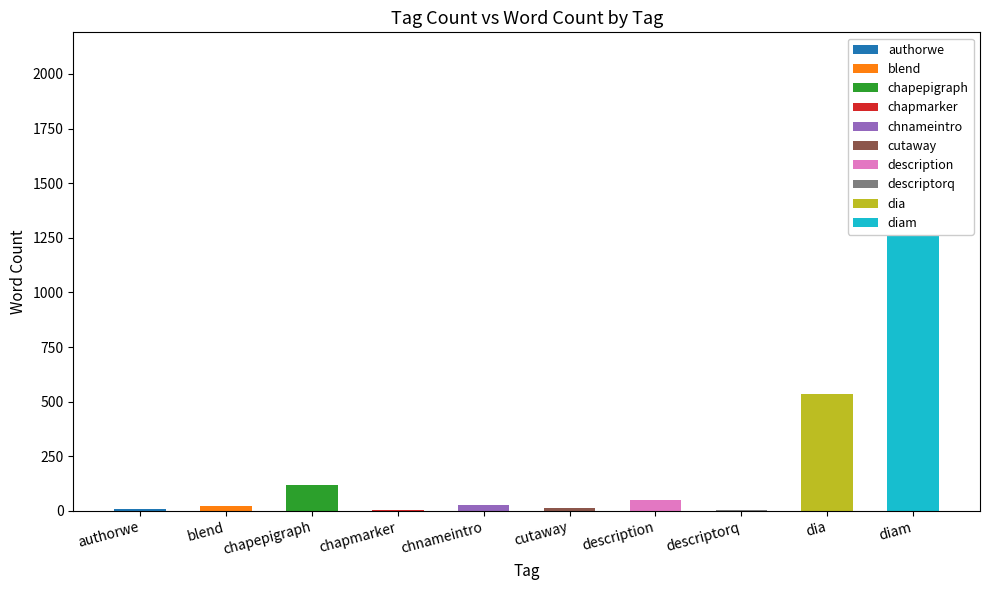

List the labels in order of value, smallest first.

chapmarker, descriptorq, authorwe, cutaway, blend, chnameintro, description, chapepigraph, dia, diam